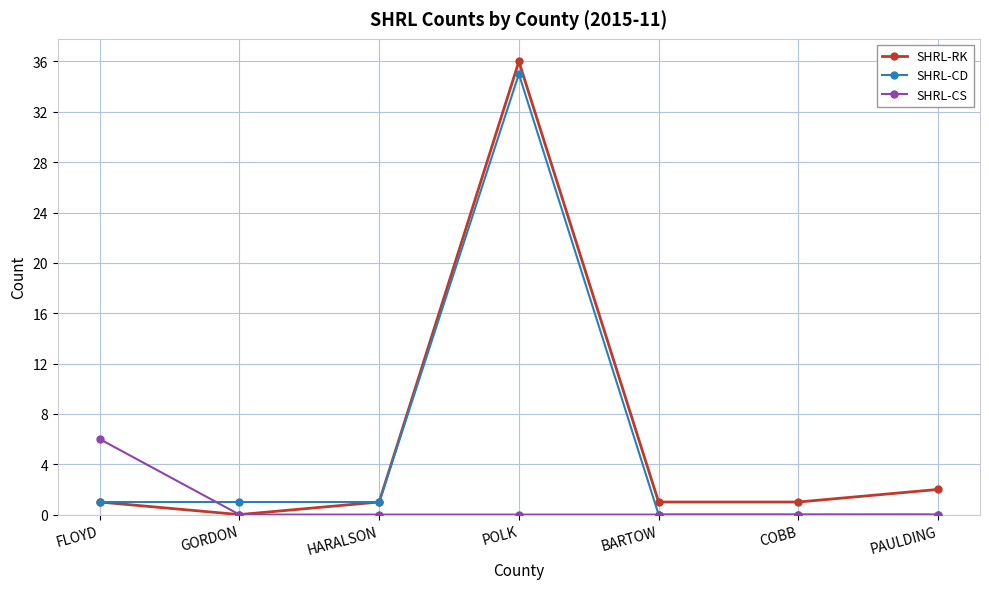

The SHRL-CD series shows 1 at FLOYD. True or false?

True